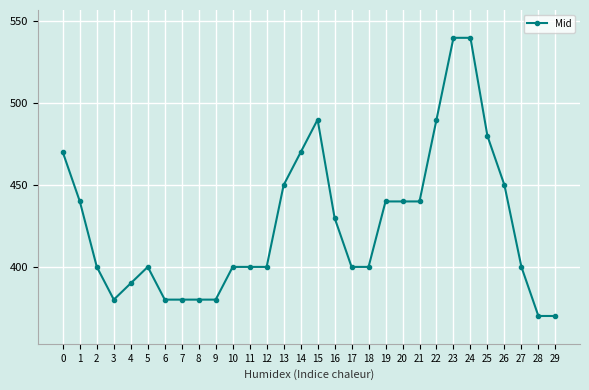

What is the average value?

427